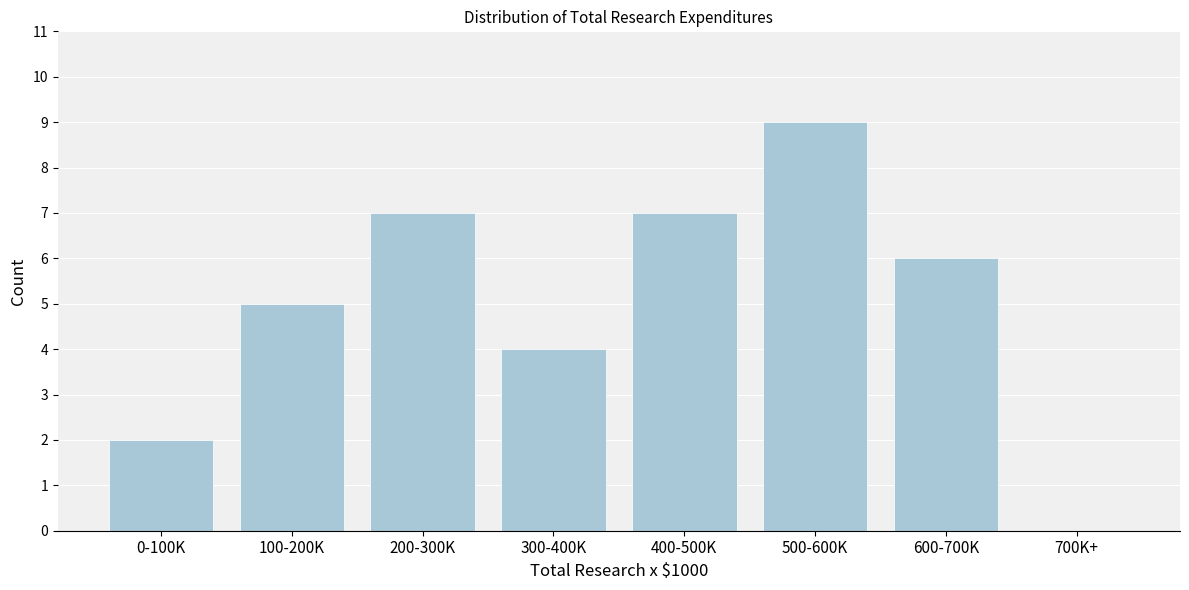

Reading right to left, list all the values displayed in this chart.

700K+=0	600-700K=6	500-600K=9	400-500K=7	300-400K=4	200-300K=7	100-200K=5	0-100K=2